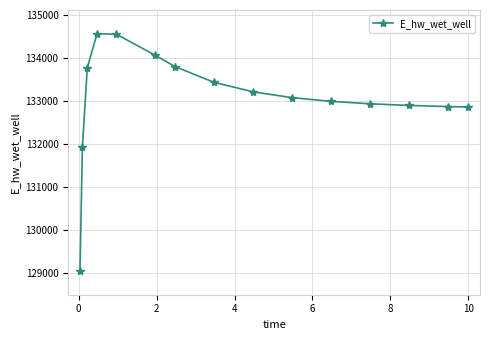

What is the sum of all values?

1996063.0